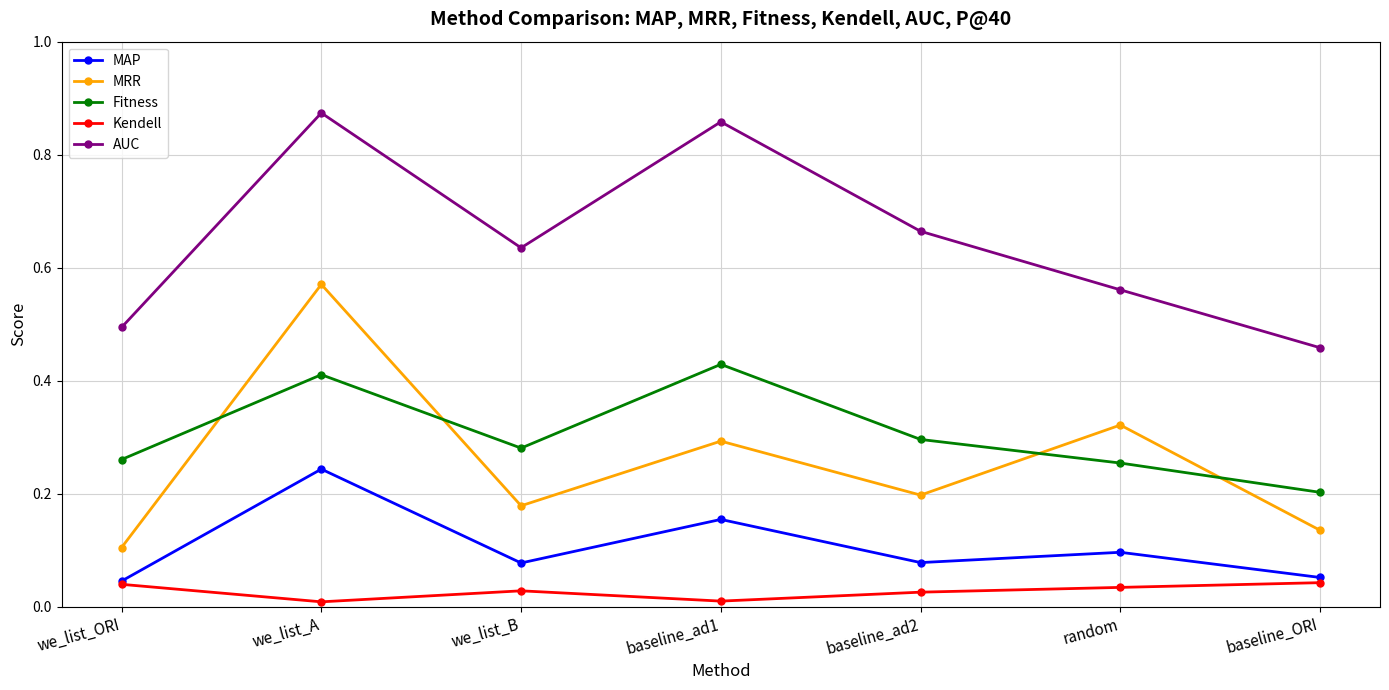

Rank the series at random from lowest to highest value.

Kendell, MAP, Fitness, MRR, AUC